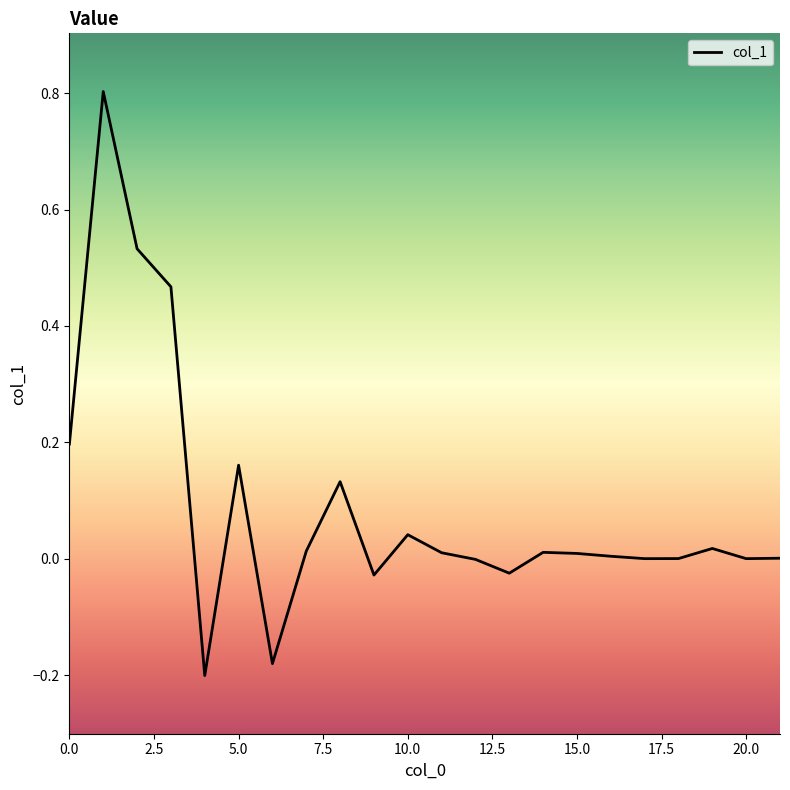

What is the difference between the maximum and minimum values?

1.0